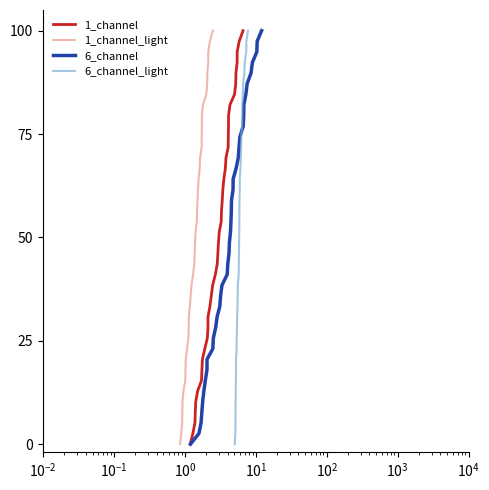

What is the highest value of the 1_channel series?

100.0